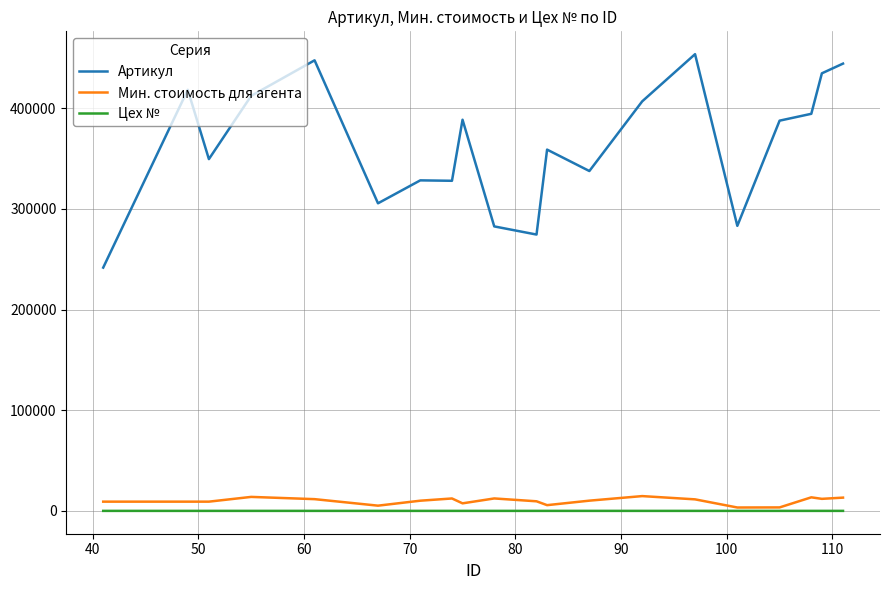

What is the sum of all Цех № values?

104.0